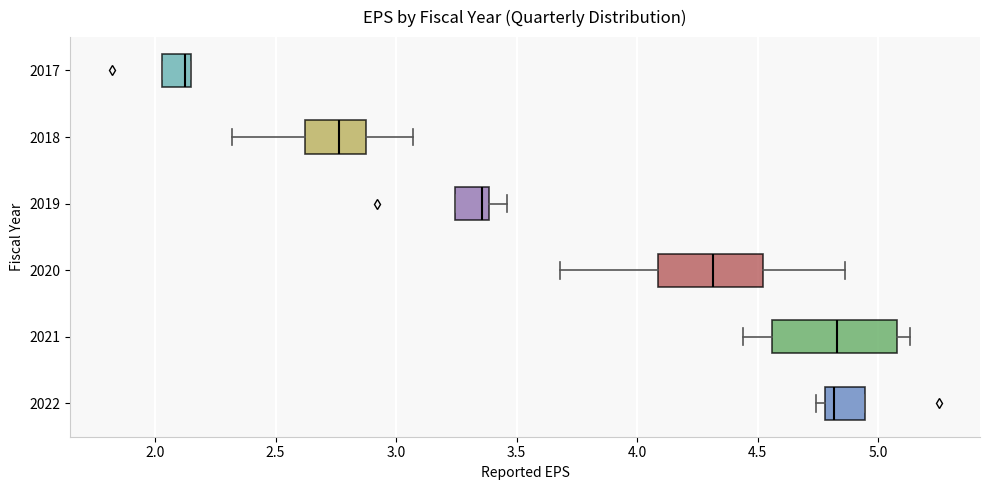

Where does the median line of the box at y = 2018 sit on the x-axis? The values are not printed on the chart, so give them approximately, as read against the axis.

2.75